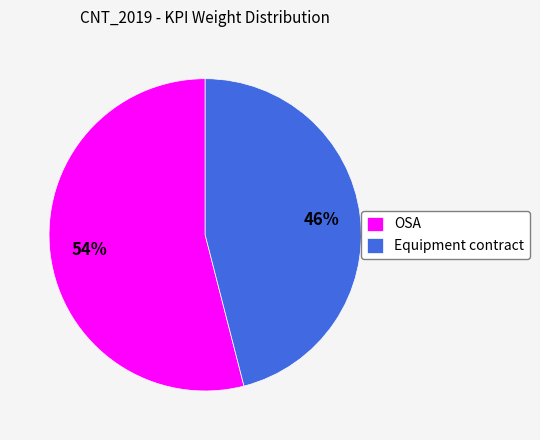

Combined, do OSA and Equipment contract account for over 50%?

Yes